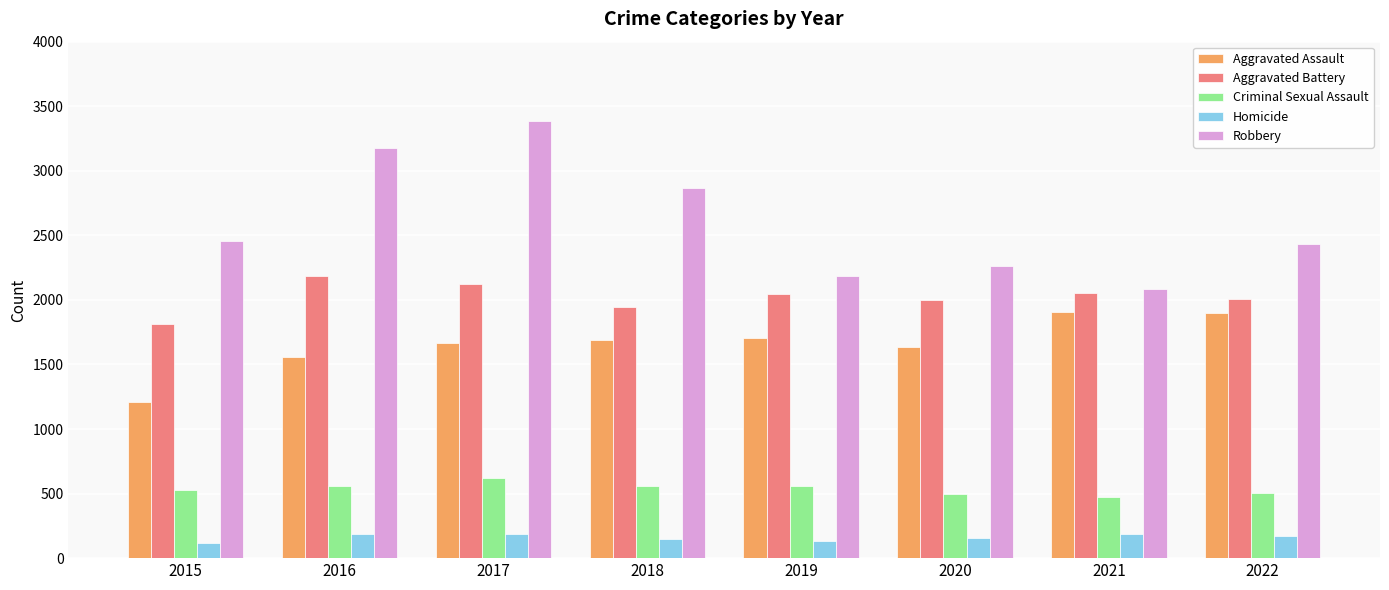

What is the difference between the Criminal Sexual Assault values at 2021 and 2016?

85